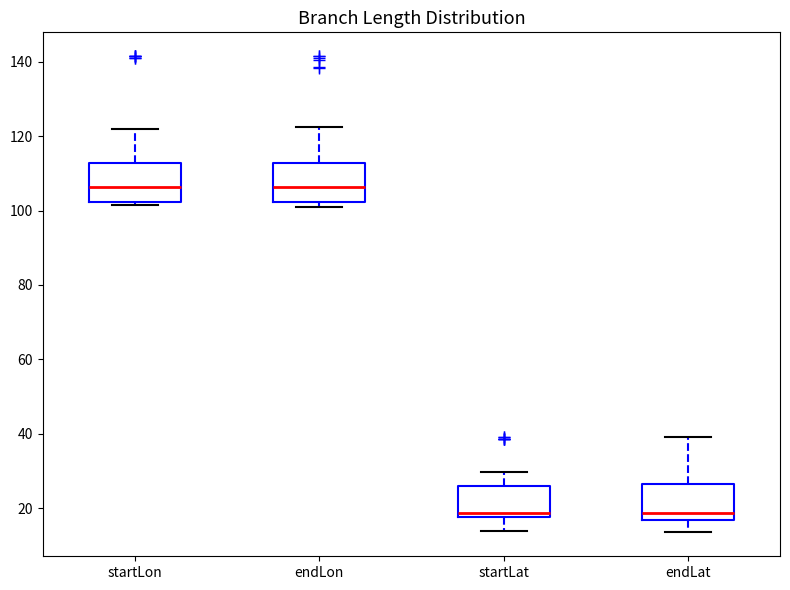

Where is the lower edge of the box for startLat on the y-axis? The values are not printed on the chart, so give them approximately, as read against the axis.

18